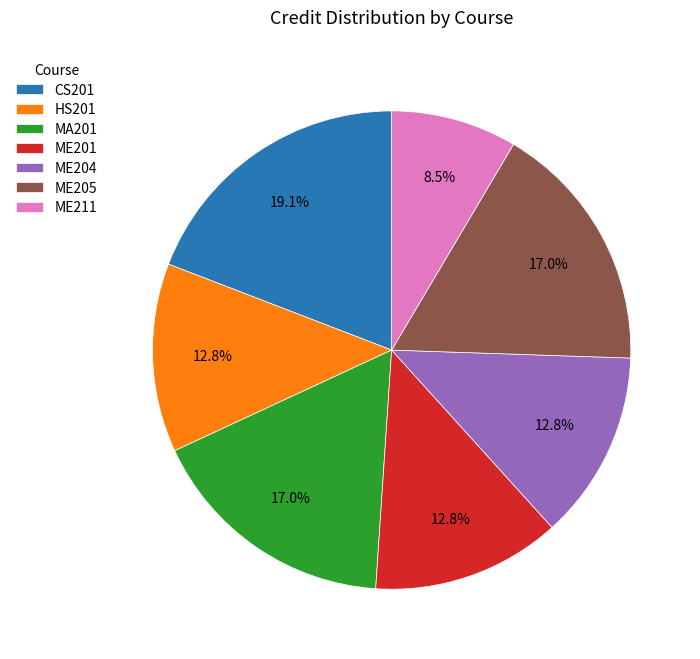

Between MA201 and ME204, which is larger?

MA201